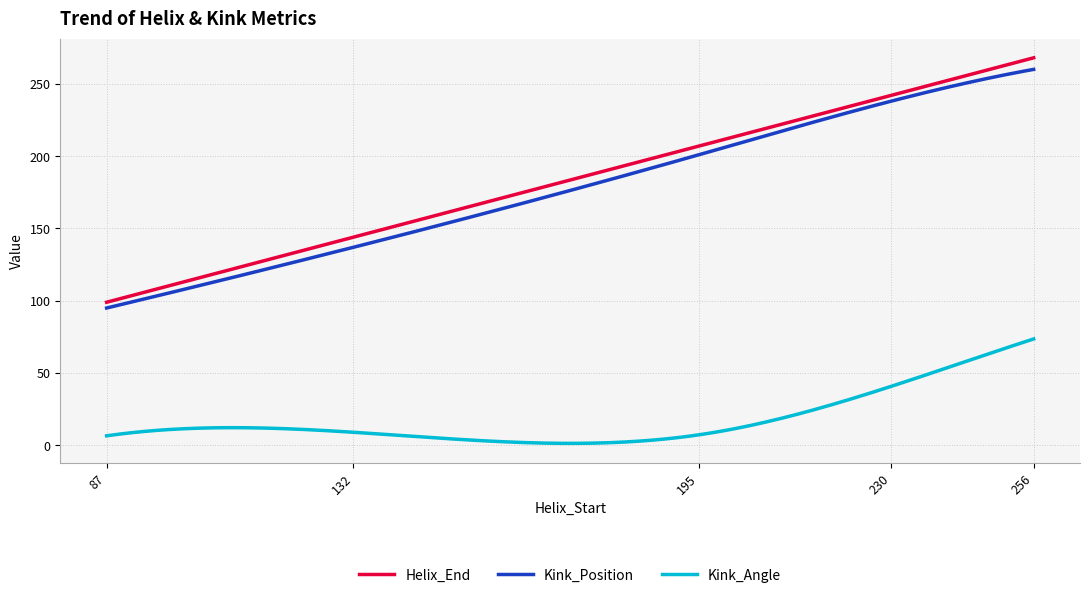

What is the difference between the second highest and minimum values in the Kink_Angle series?

71.5